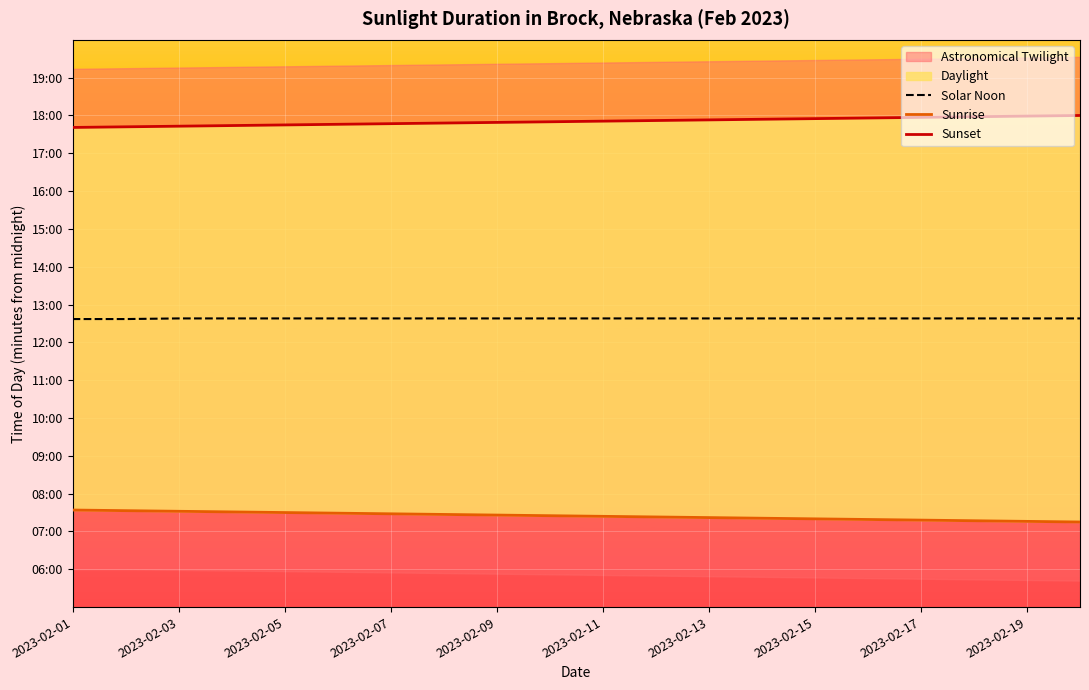

True or false: Sunset and Solar Noon intersect in this chart.

False